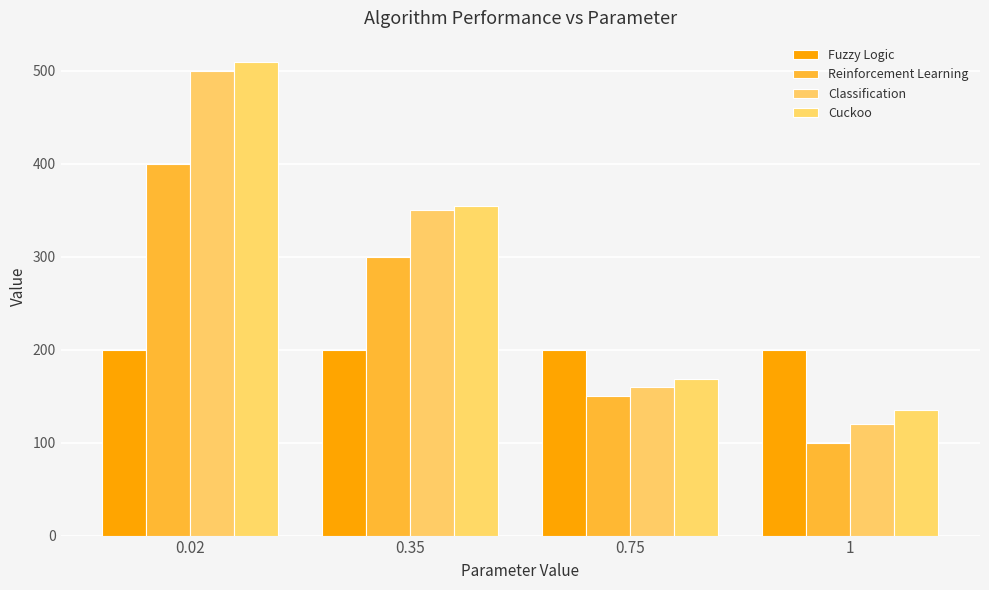

List the labels in order of Classification value, largest first.

0.02, 0.35, 0.75, 1